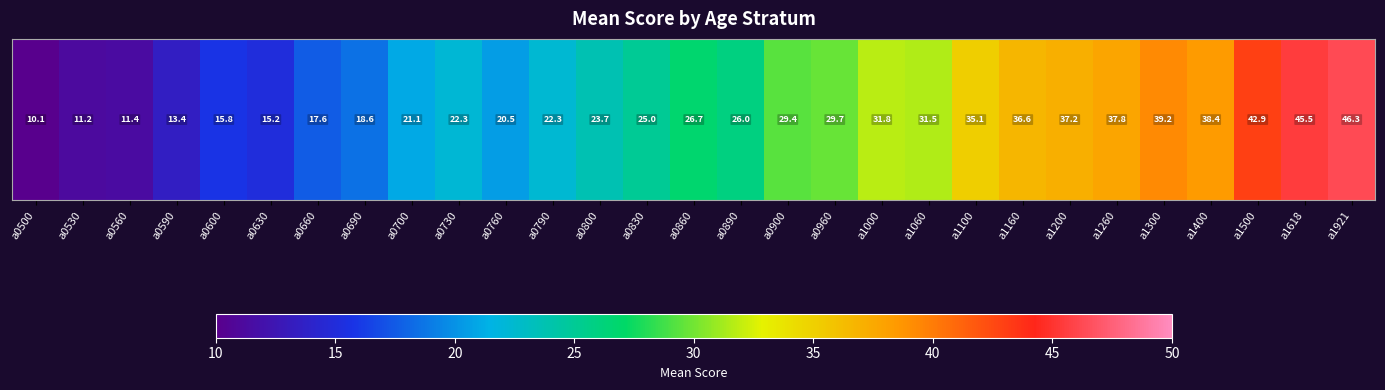

How many values exceed 26?

14